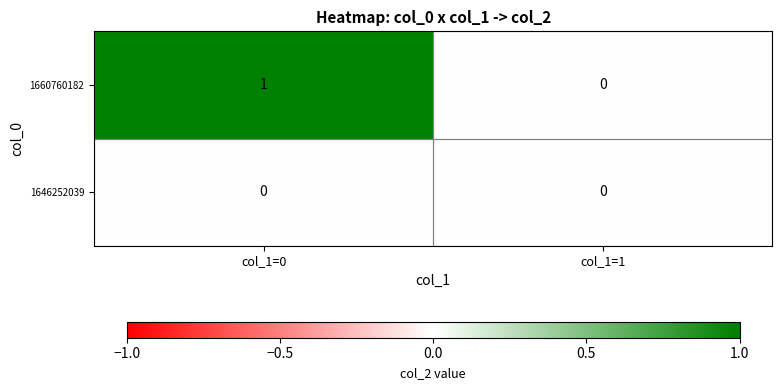

Which series changed the most between col_1=0 and col_1=1?

1660760182